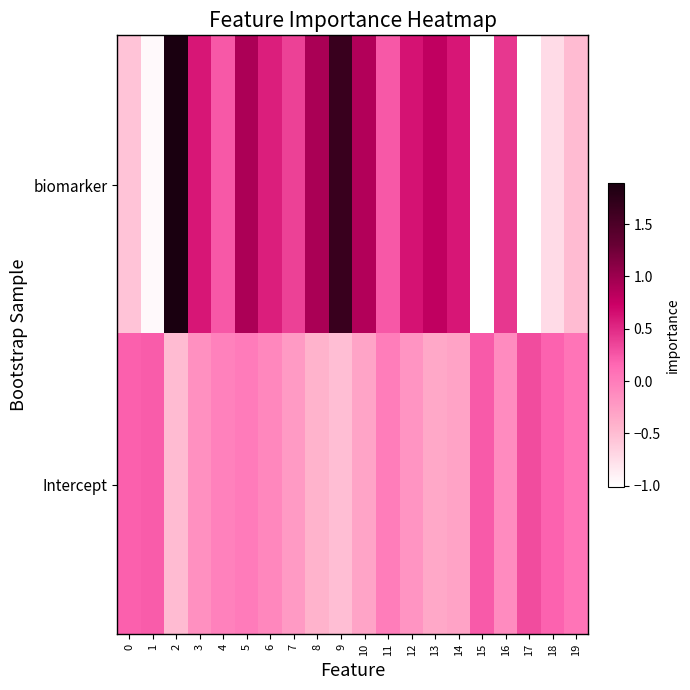

At which category is the sum across all series the highest?

2